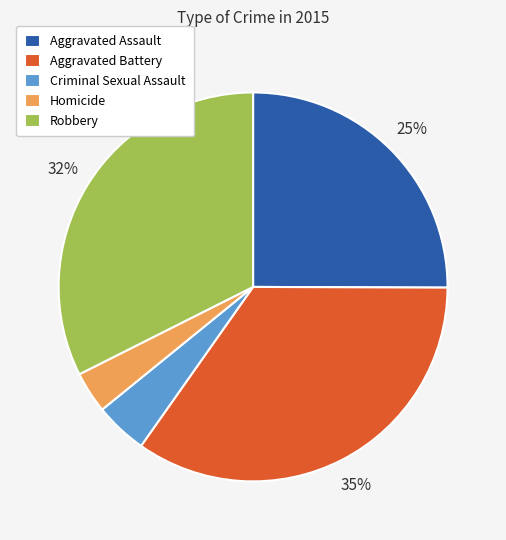

What percentage is the Robbery slice, to the nearest percent?

32%